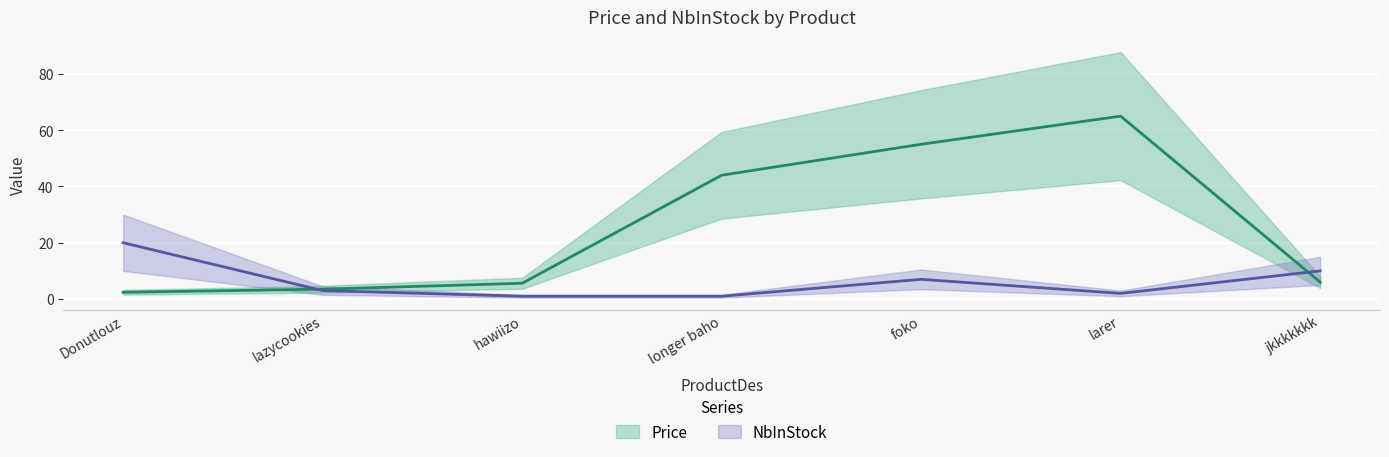

True or false: NbInStock has more than 1 points higher than both neighbors.

False